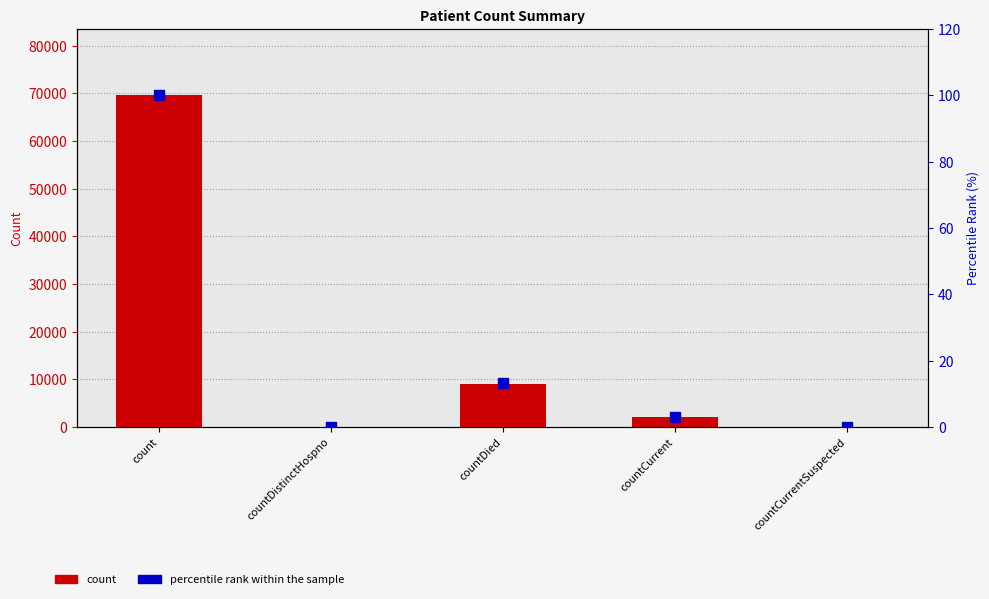

Is the value of percentile rank within the sample at count greater than the value of count at countDied?

No